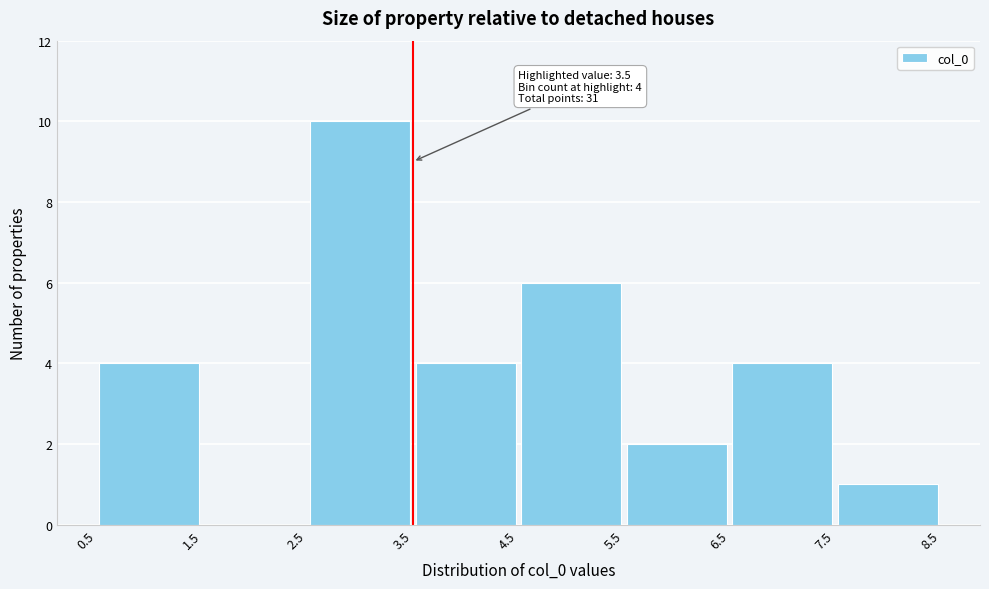

Which range on the x-axis has the tallest bar?

2.5 to 3.5